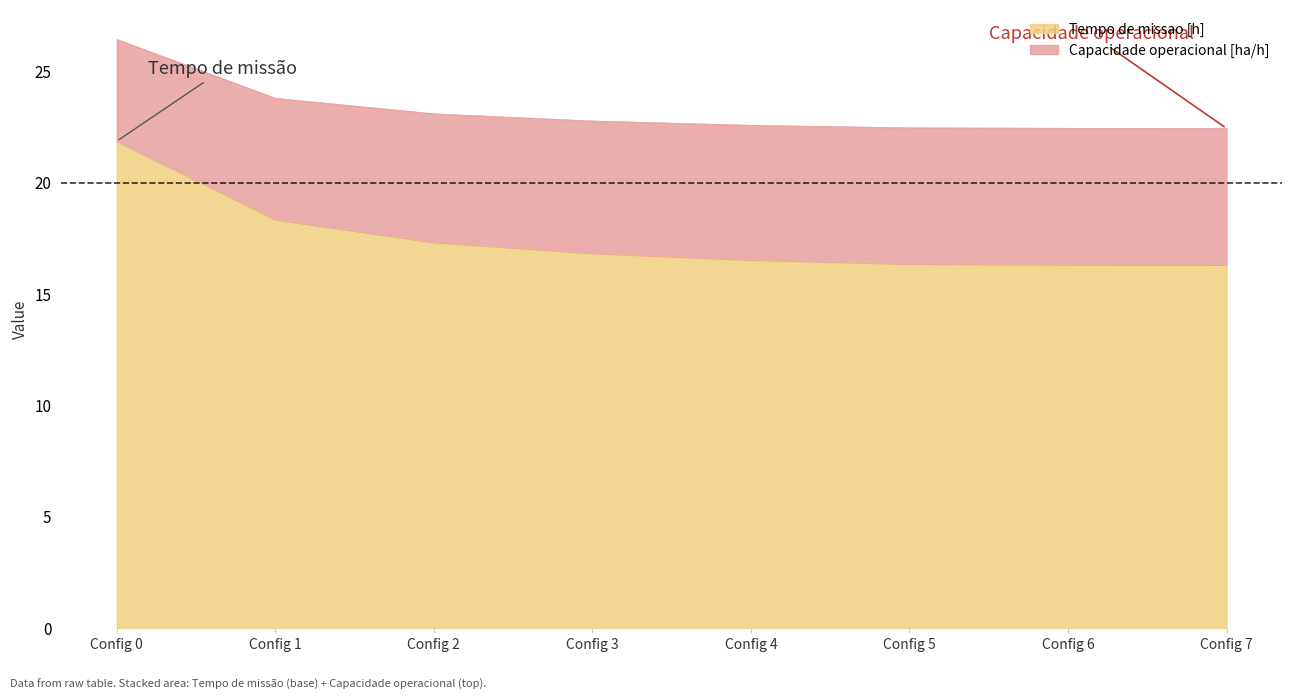

The Tempo de missao [h] series shows 21.9 at Config 0. True or false?

True